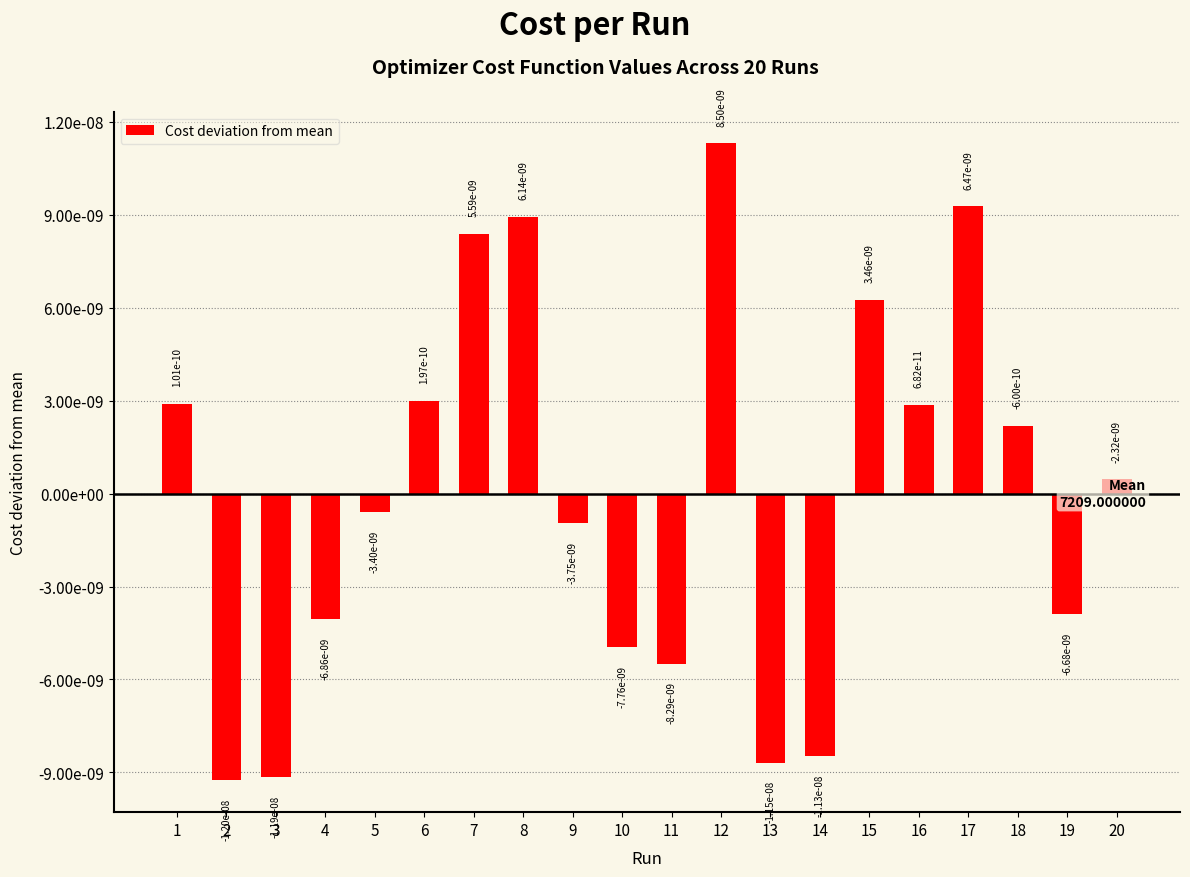

Are the bars horizontal?

No